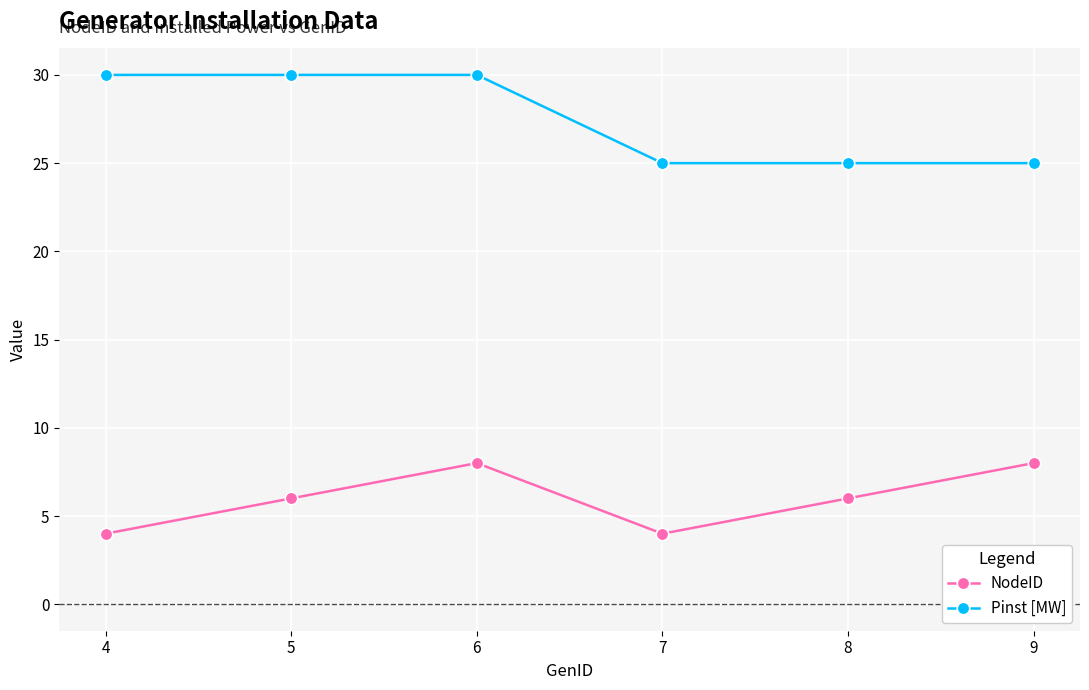

Count the number of data series in this chart.

2